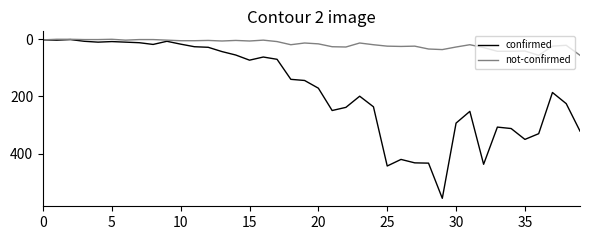

Which series has the widest spread of values?

confirmed